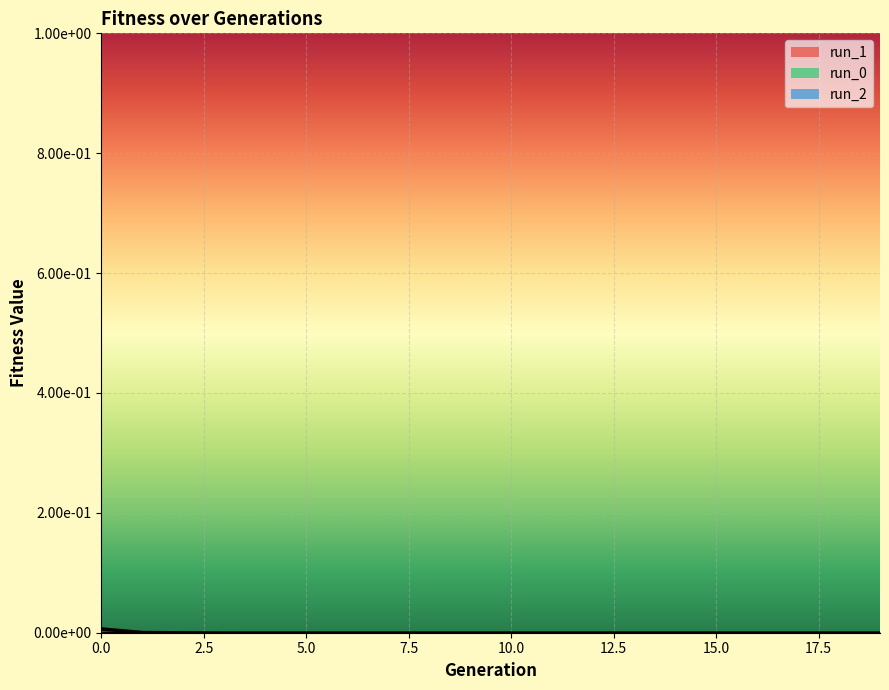

Is the value of run_2 at 3 greater than the value of run_1 at 9?

Yes